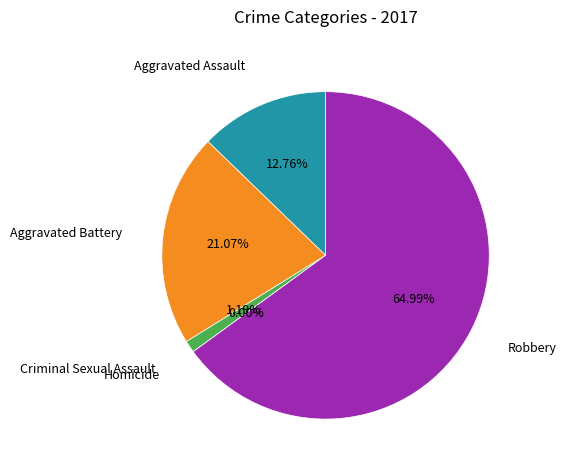

To the nearest percent, what percentage of the pie is Aggravated Assault?

13%